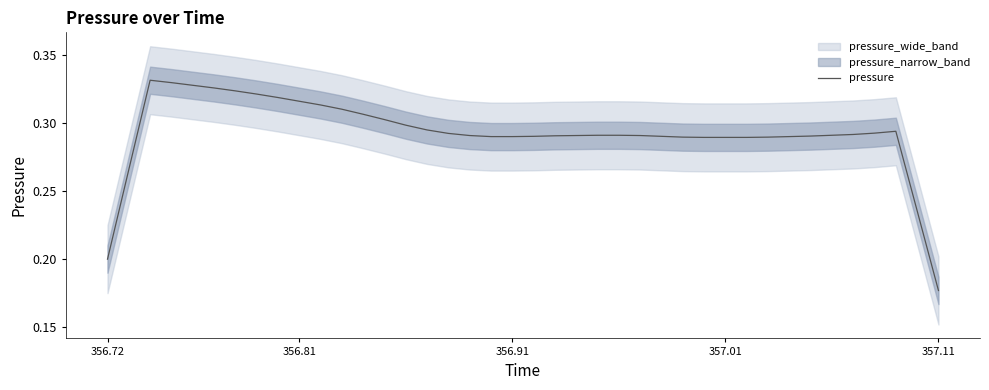

At which label does pressure reach its minimum?

357.11